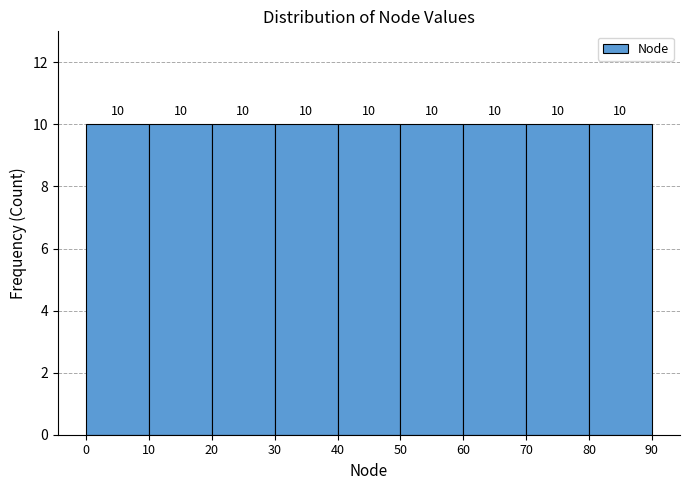

Reading left to right, list every bar in this chart as the range it spans on the x-axis followed by its height.

0 to 10: 10
10 to 20: 10
20 to 30: 10
30 to 40: 10
40 to 50: 10
50 to 60: 10
60 to 70: 10
70 to 80: 10
80 to 90: 10